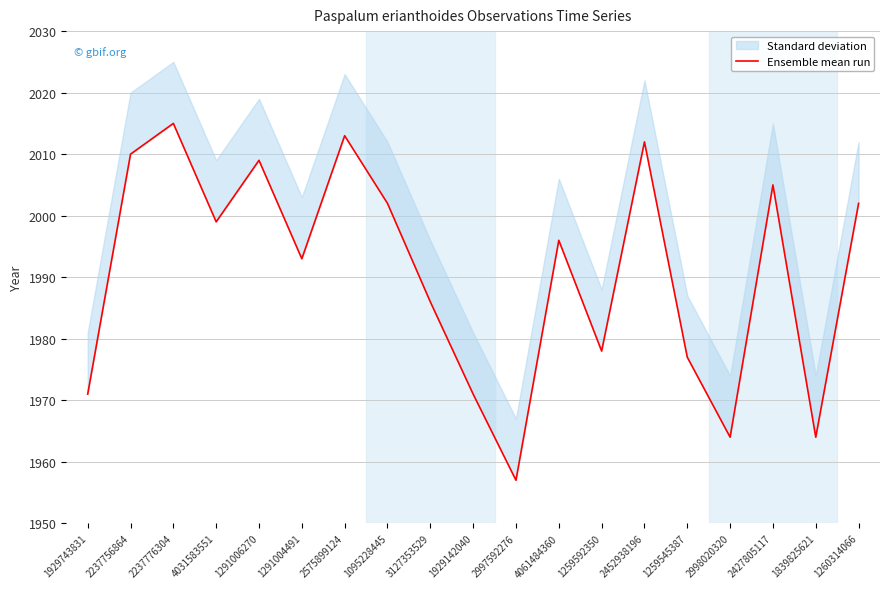

What is the maximum value shown in the chart?

2015